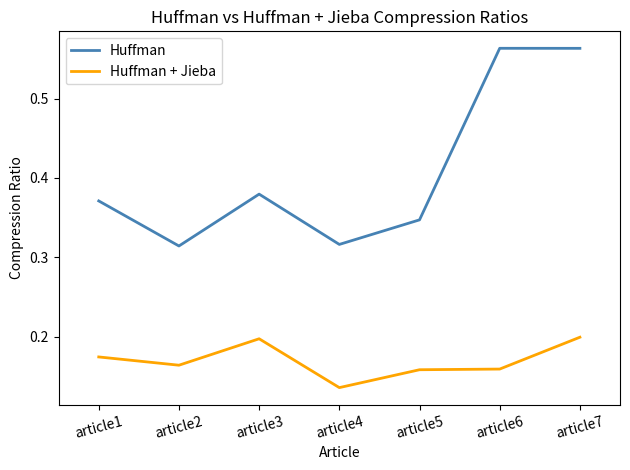

Is it true that Huffman equals 0.2 at article1?

False